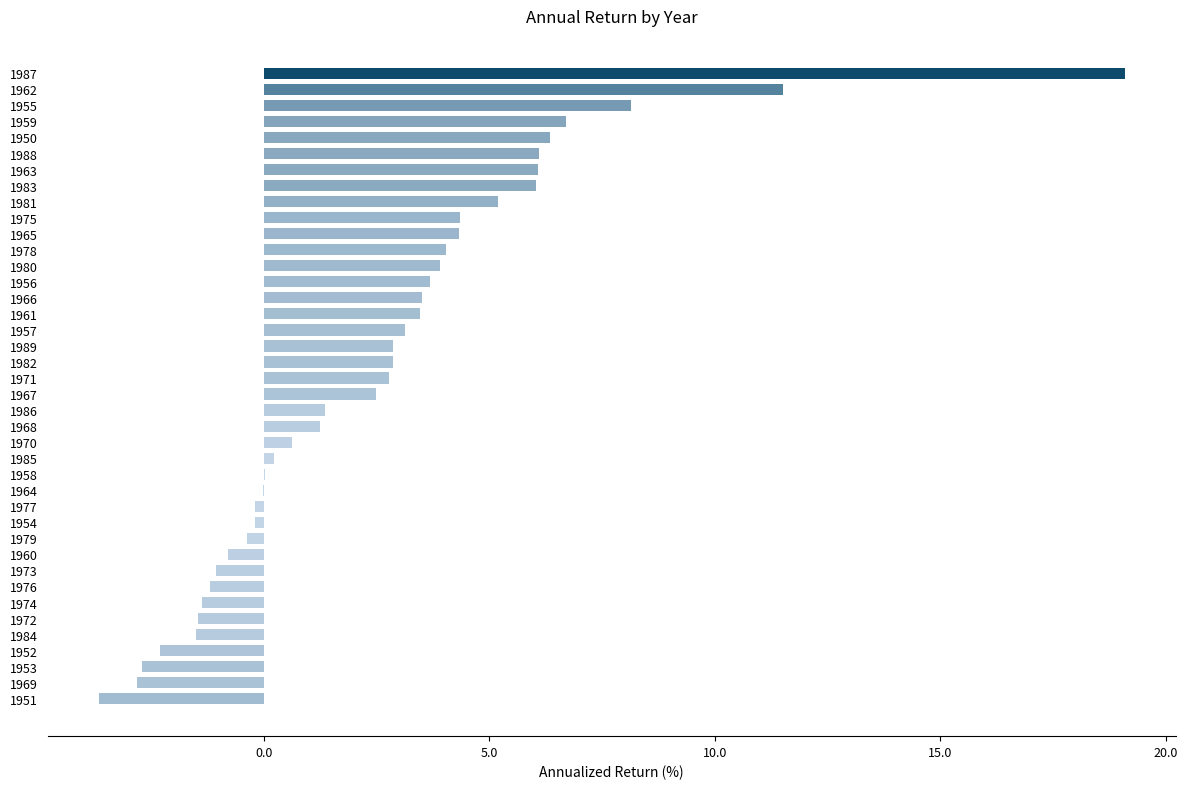

True or false: the data shows 5.9 at 1966.

False